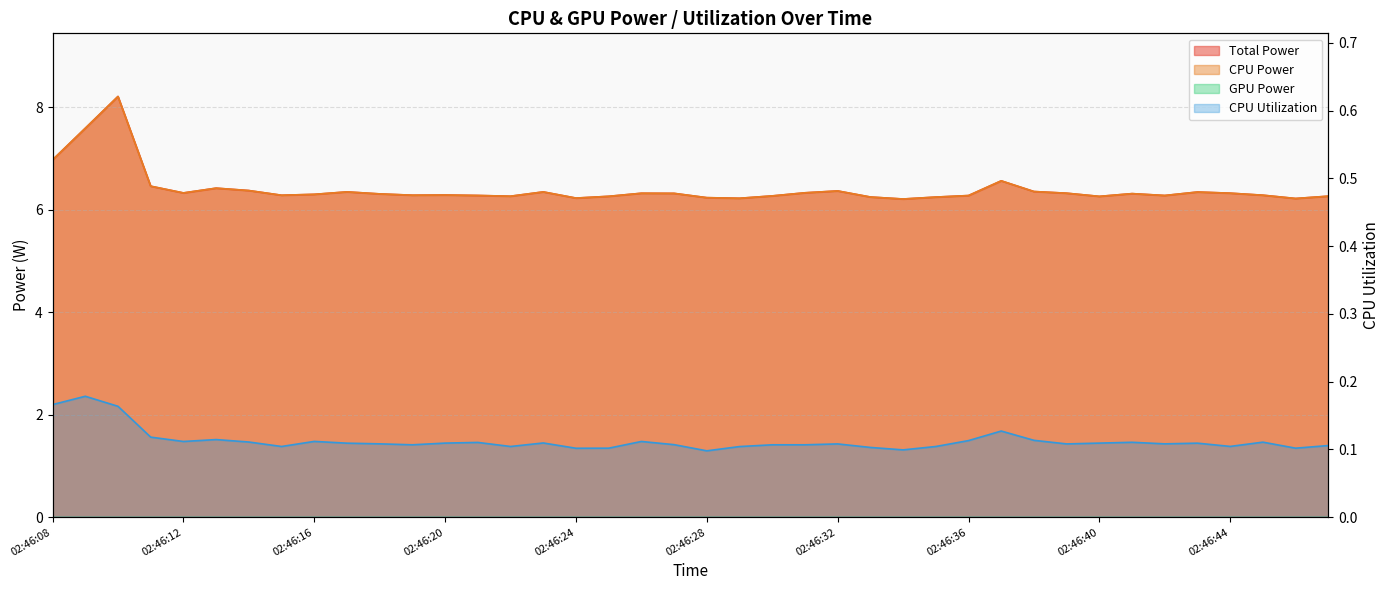

What is the difference between the highest and lowest values at 02:46:38?

6.2